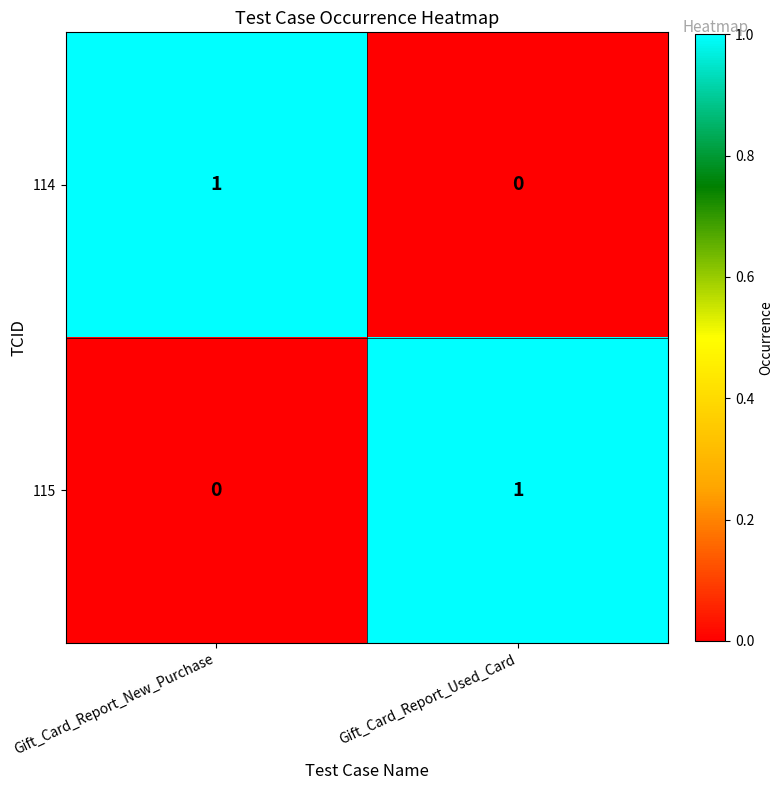

Is it true that 115 equals 0 at Gift_Card_Report_New_Purchase?

True